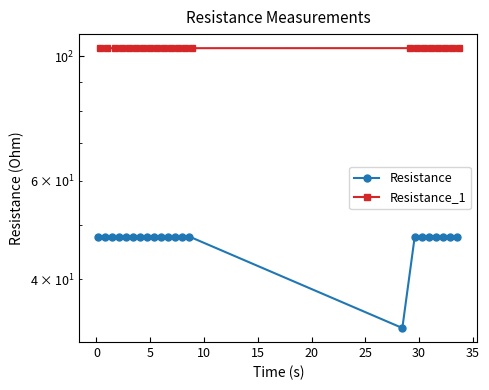

Is the value of Resistance_1 at 10 greater than the value of Resistance at −5?

Yes